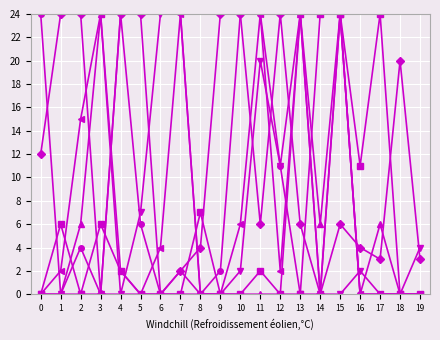

What is the maximum value shown in the chart?

24